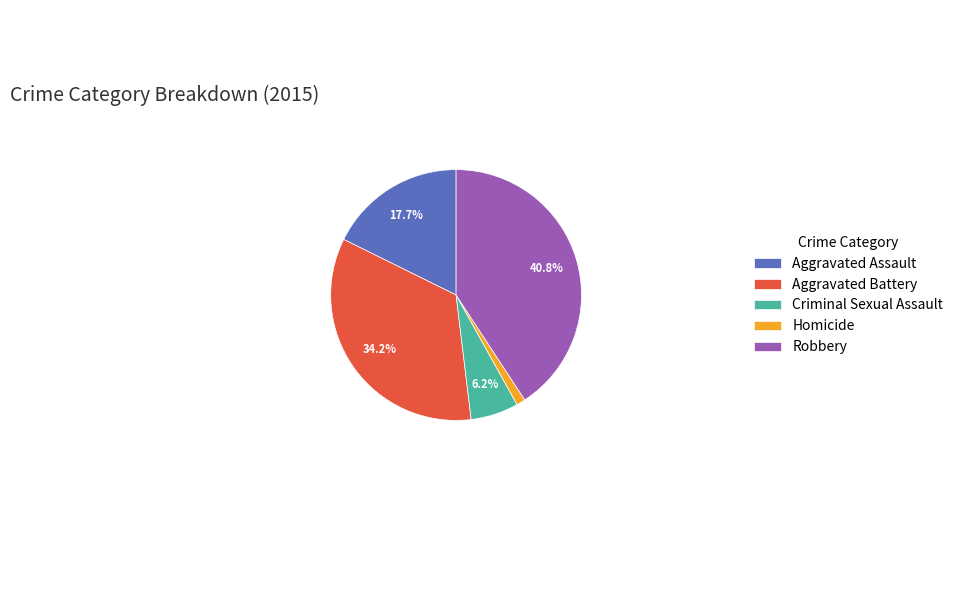

Combined, do Homicide and Aggravated Battery account for over 50%?

No